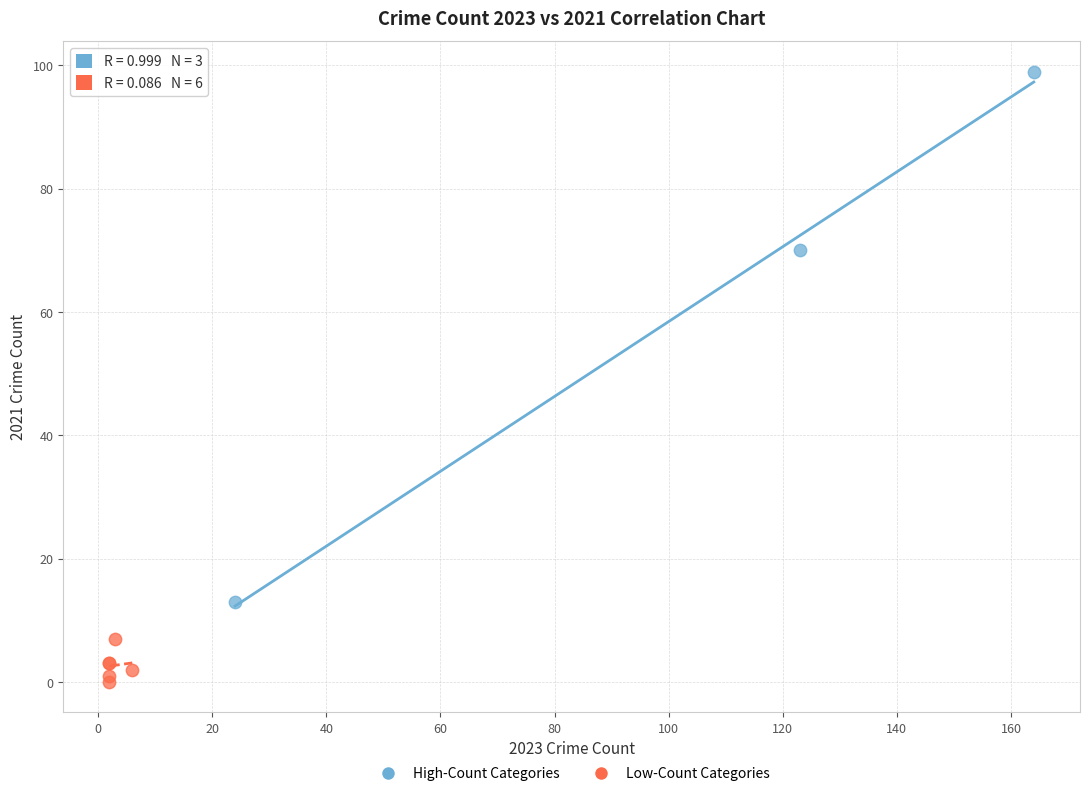

Which series contains the lowest Y value?

Low-Count Categories